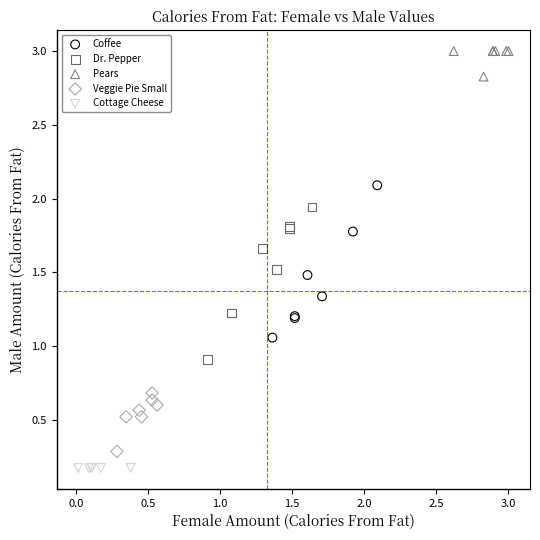

Which series contains the highest Y value?

Pears